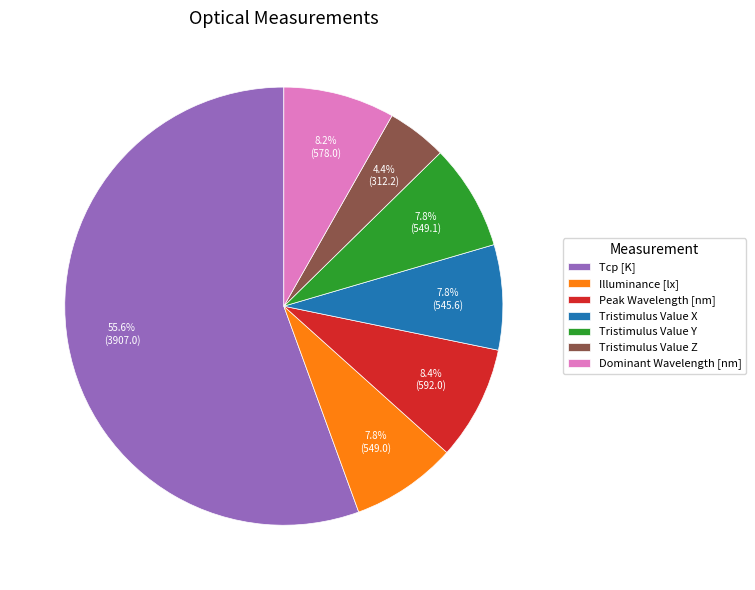

Does any single category account for the majority?

Yes